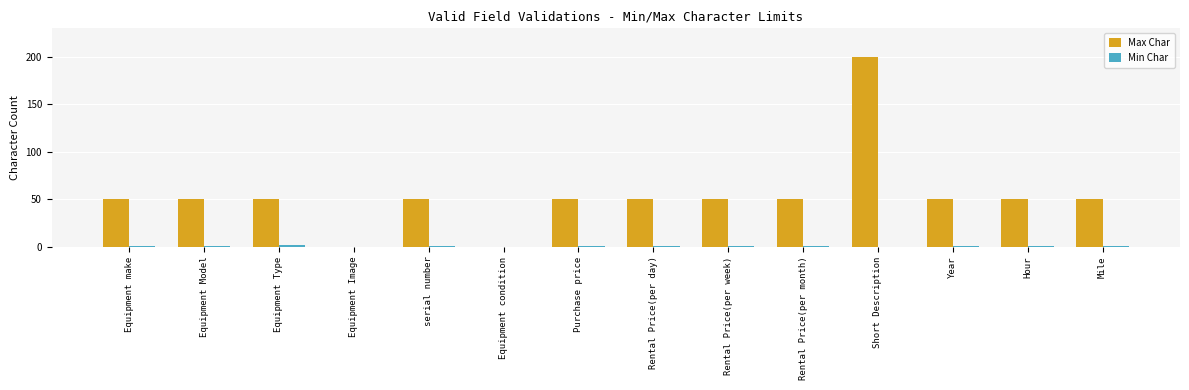

At which category is the sum across all series the highest?

Short Description